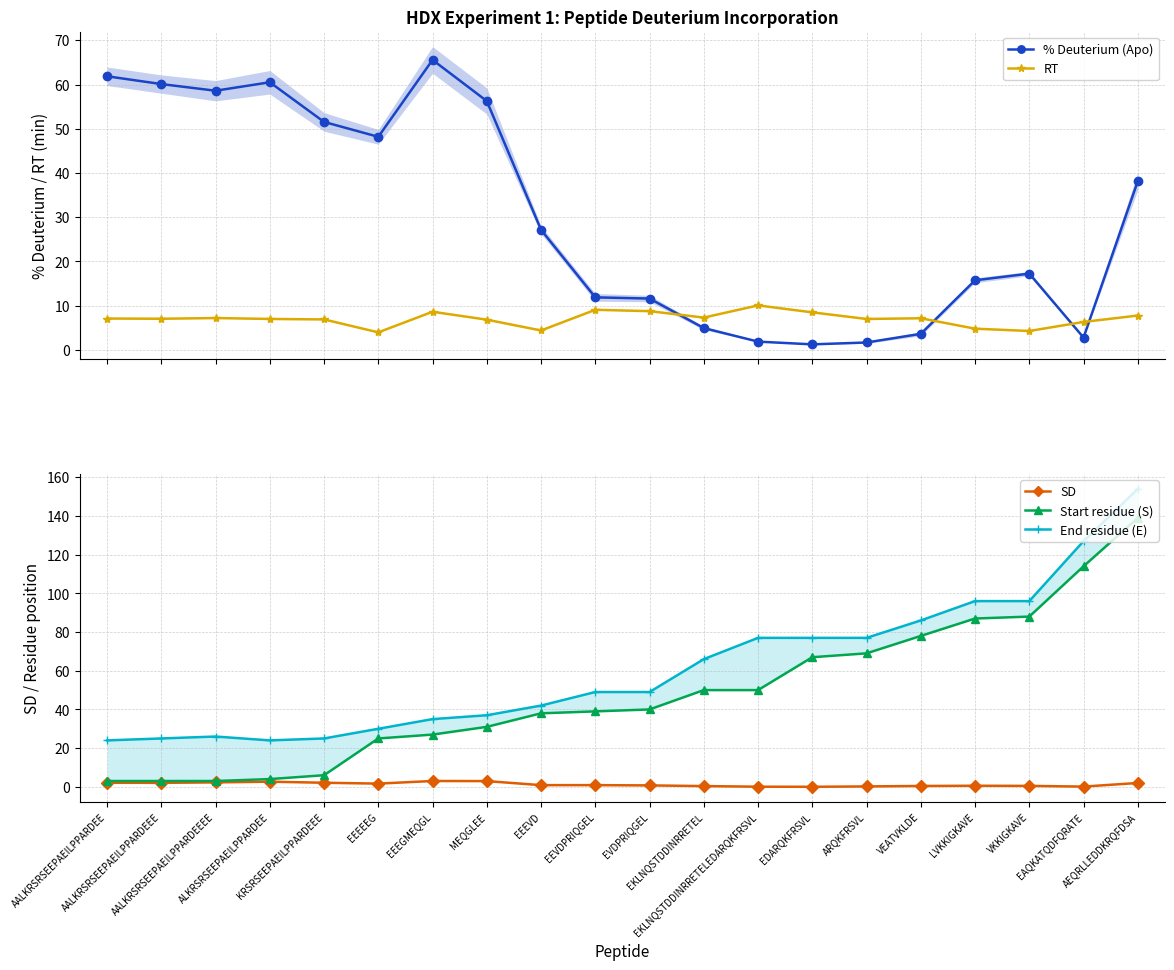

At how many categories does at least one series exceed 3?

20